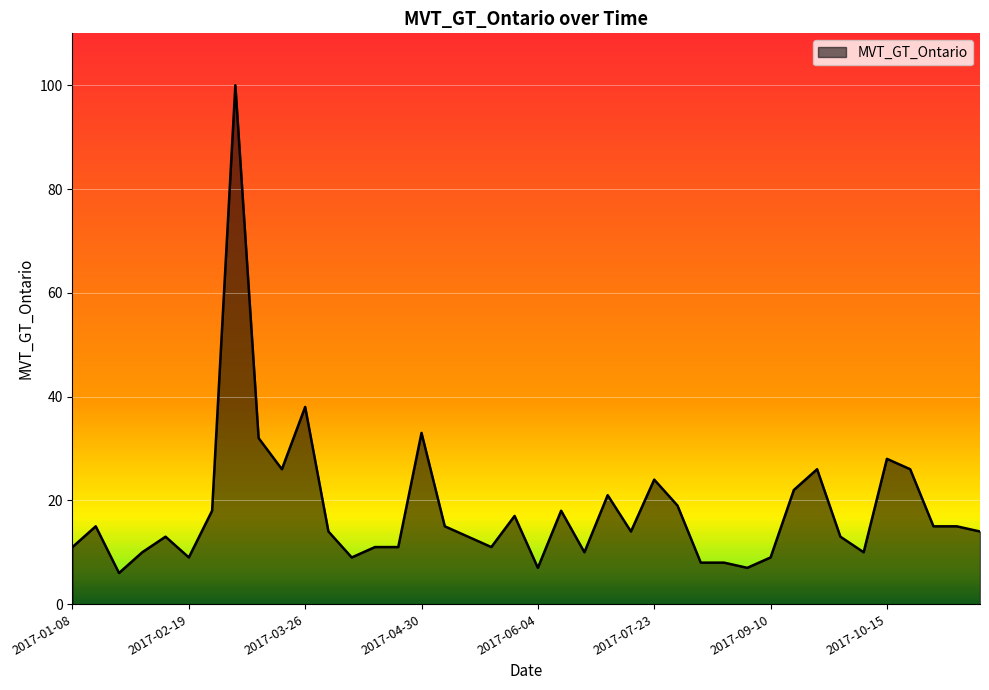

What is the minimum value shown in the chart?

6